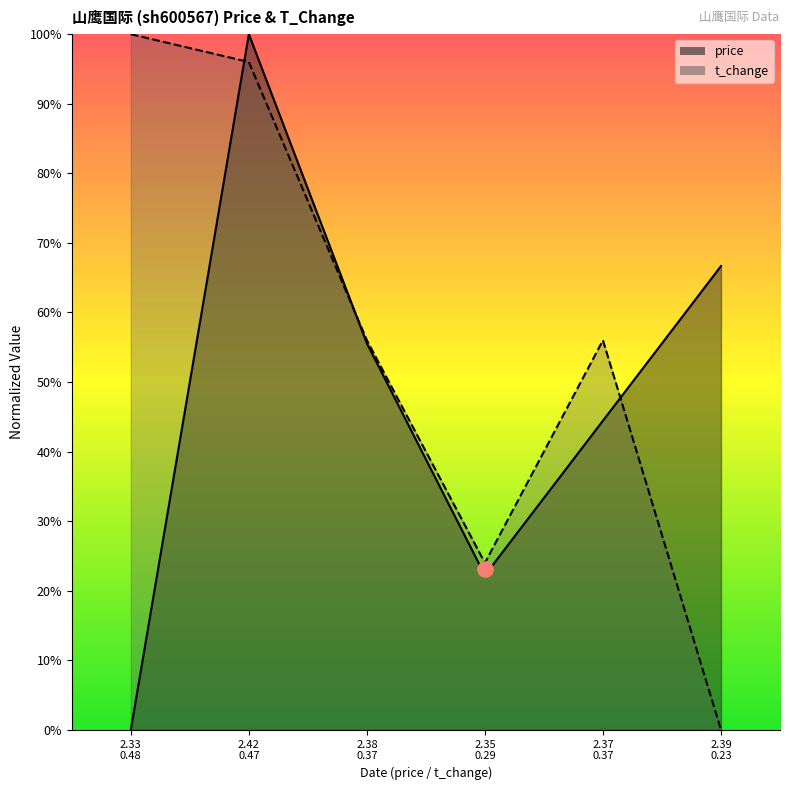

What are all the series names shown in the legend?

price, t_change